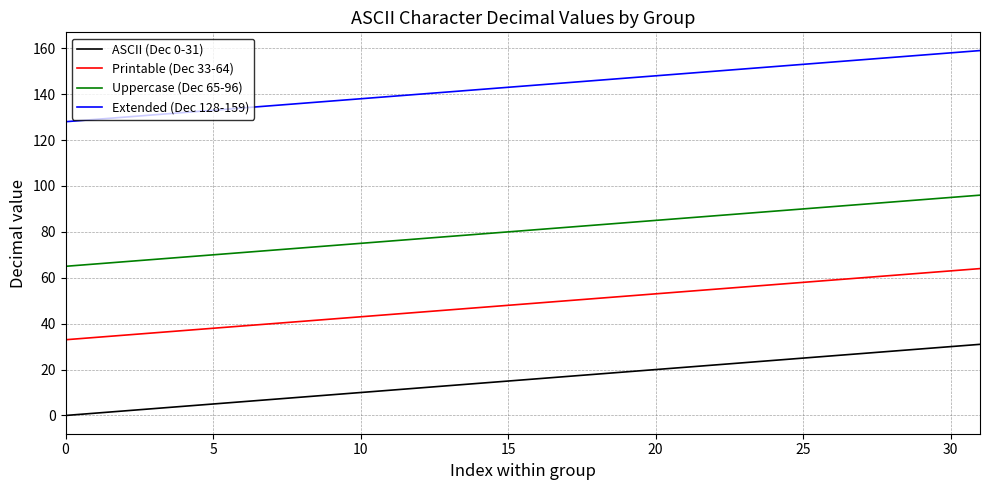

What is the maximum value shown in the chart?

159